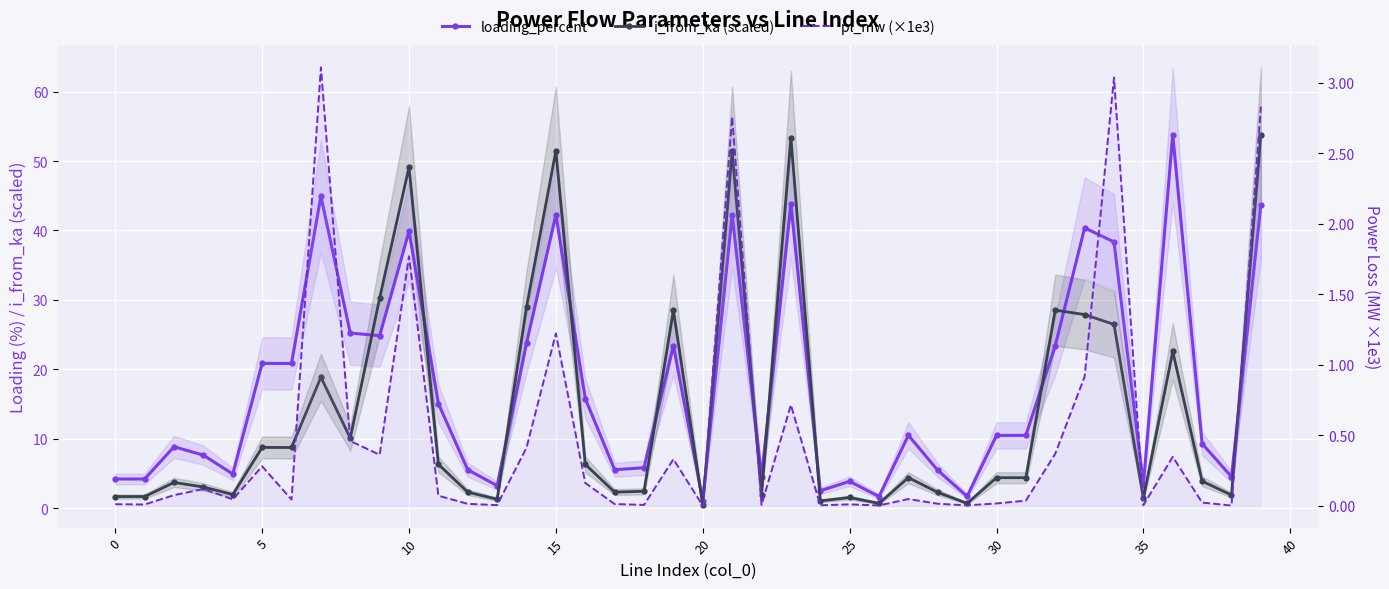

What is the value of the loading_percent point at the 7th from the left?

20.8